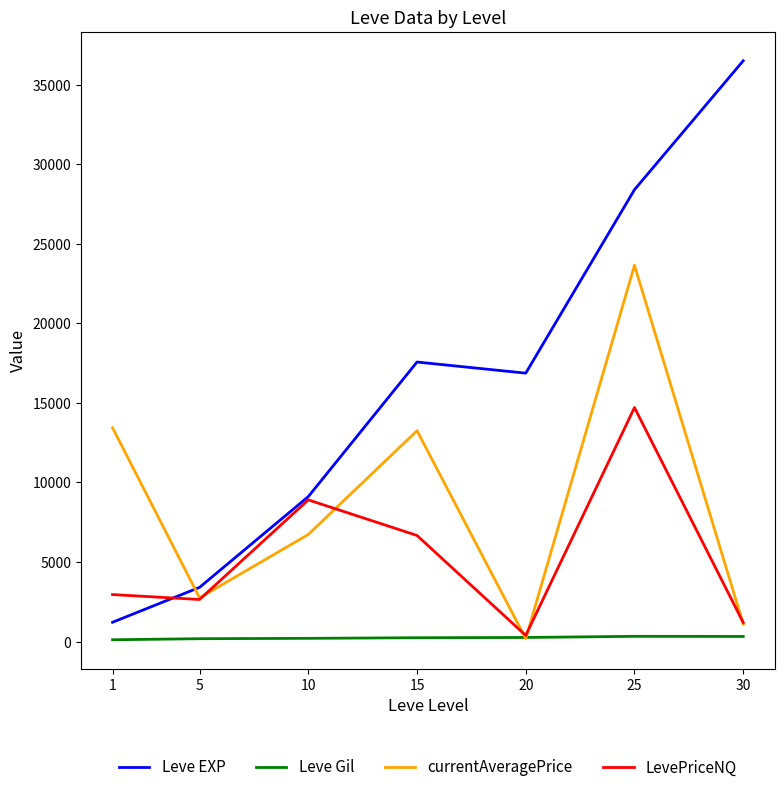

The value of LevePriceNQ at 25 is 6693.4. True or false?

False